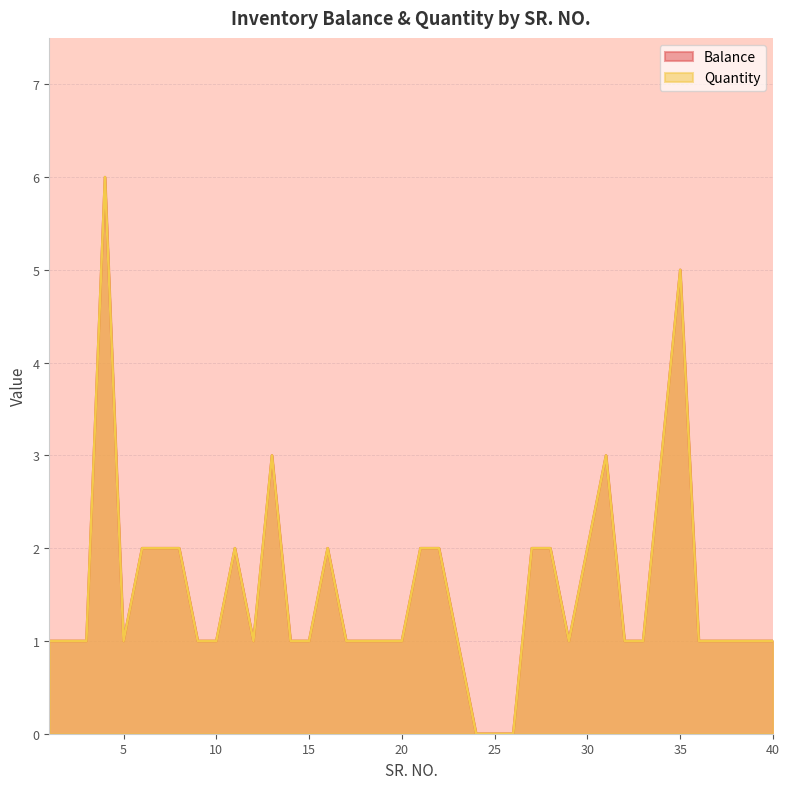

Between 16 and 38, which series saw the biggest shift?

Balance